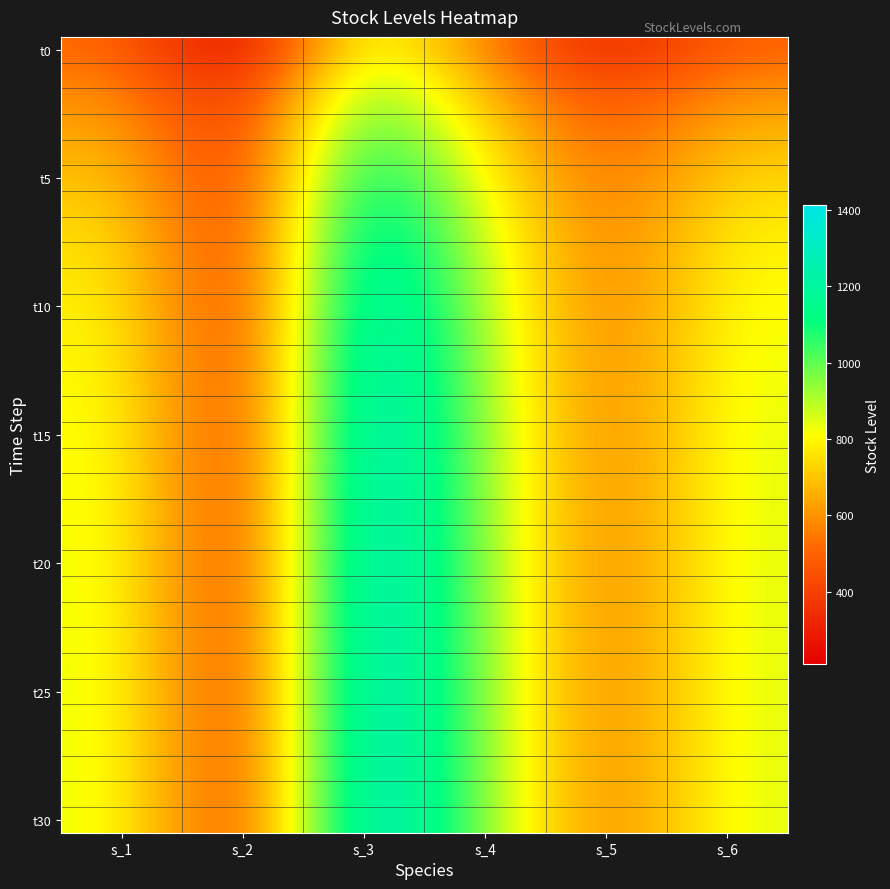

Count the number of categories in the chart.

6